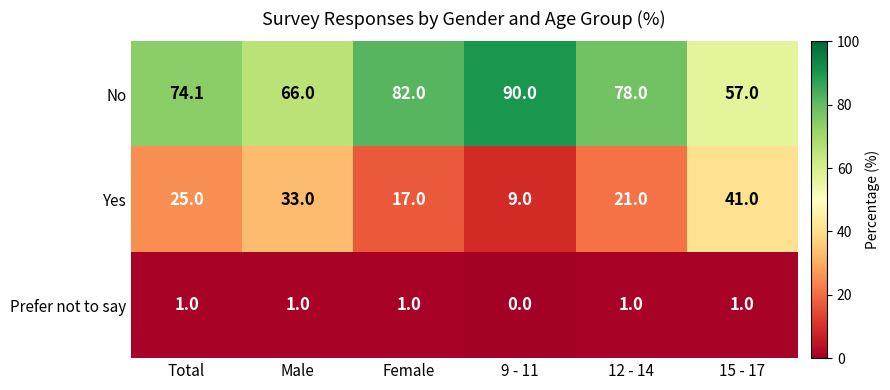

How many categories are shown in the chart?

6